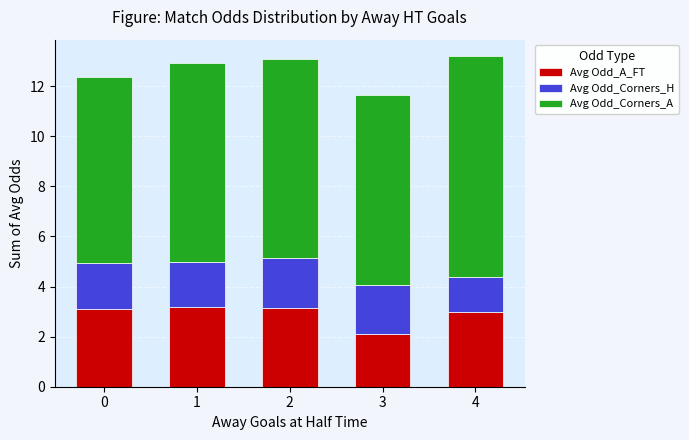

What is the total value across all series at 4?

13.2